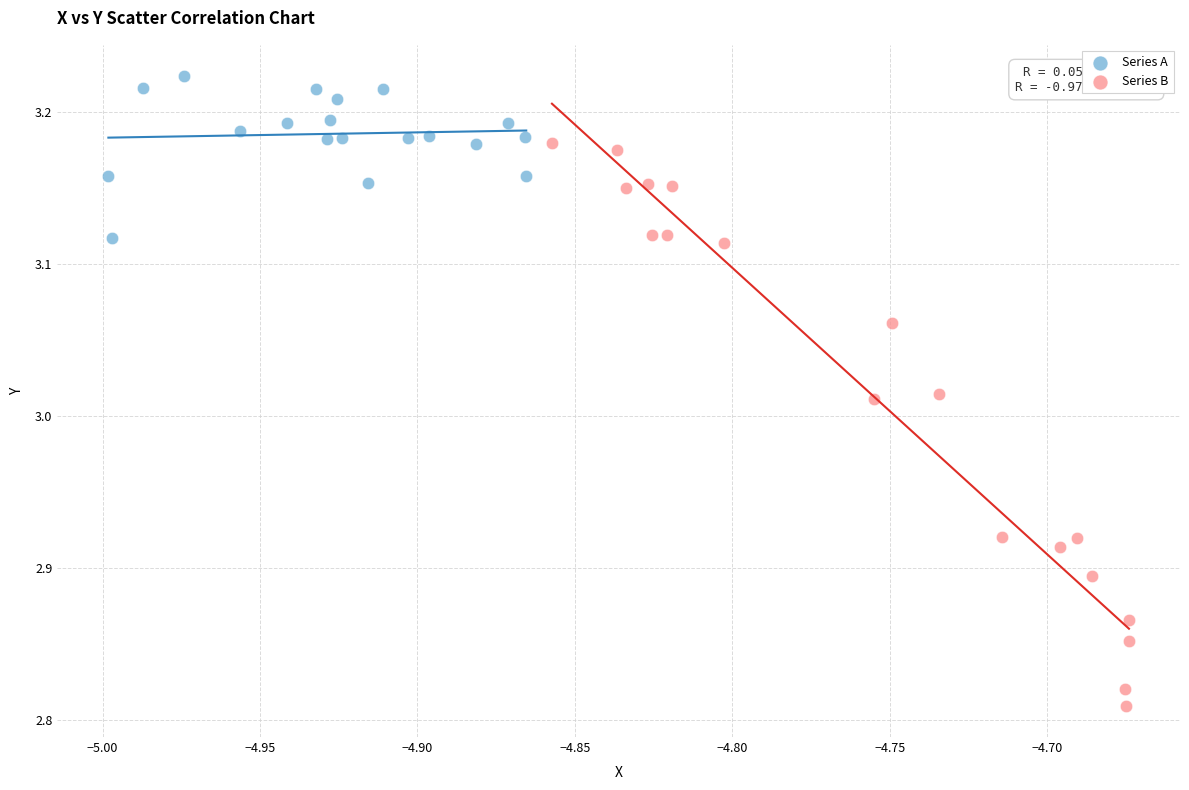

Which series has the widest spread of Y values?

Series B